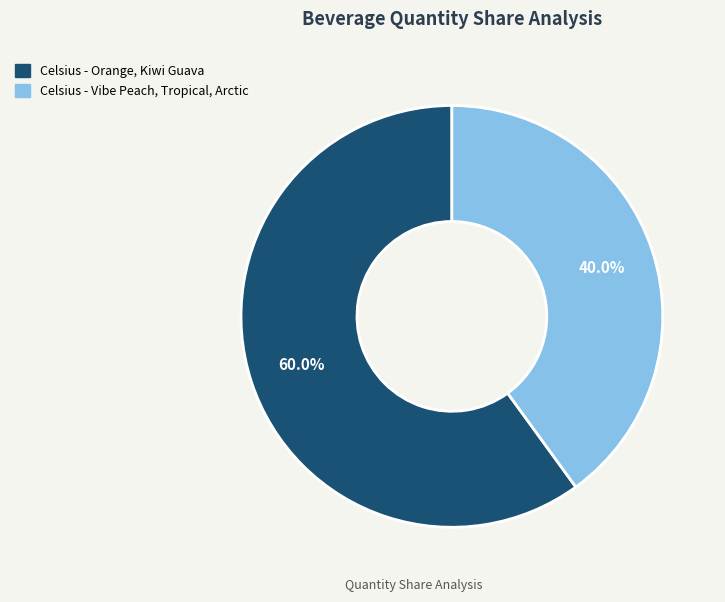

Which has a higher value, Celsius - Vibe Peach, Tropical, Arctic or Celsius - Orange, Kiwi Guava?

Celsius - Orange, Kiwi Guava